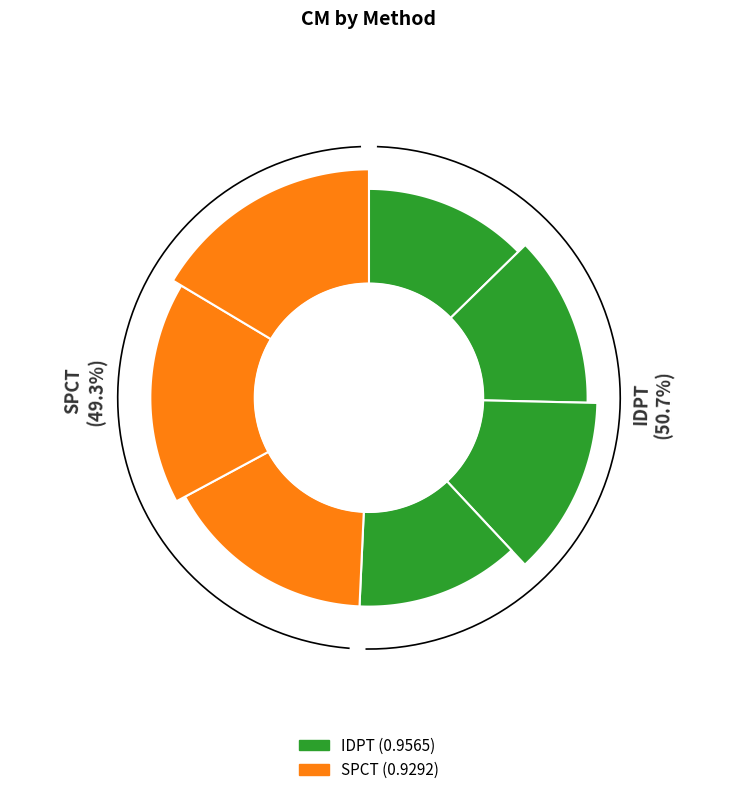

What is the majority slice?

IDPT